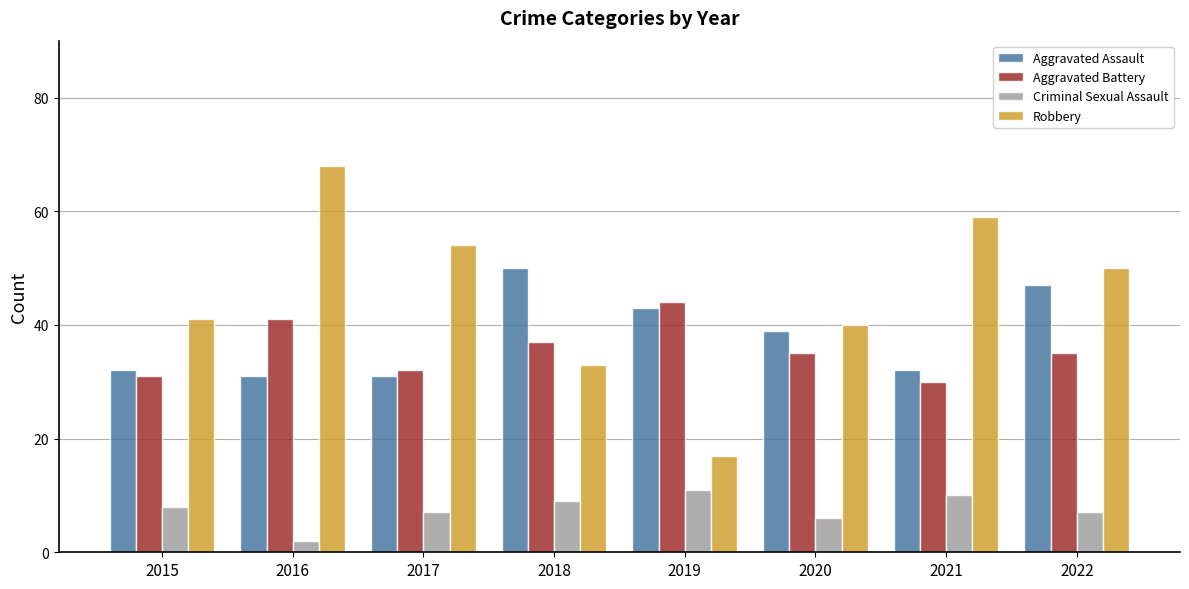

At how many categories does at least one series exceed 22?

8